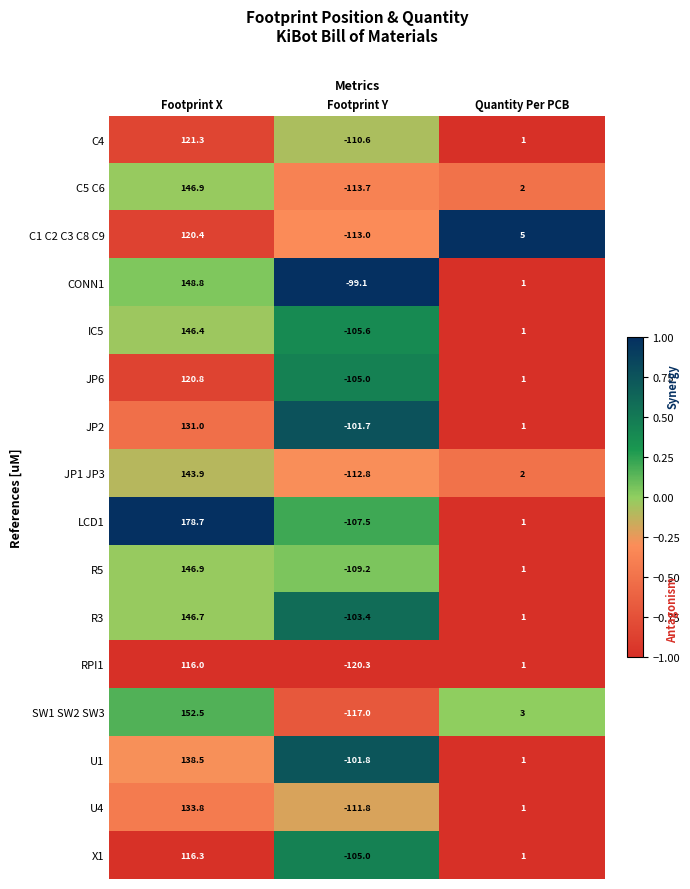

What is the spread (max minus min) of values at Footprint Y?

21.2